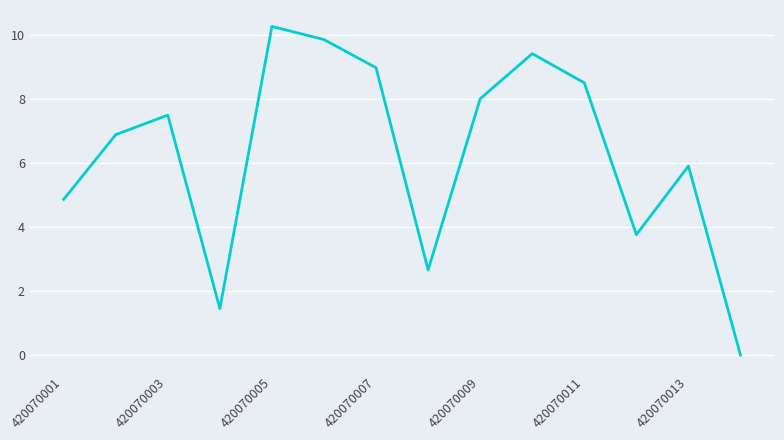

How many positive values are there?

13